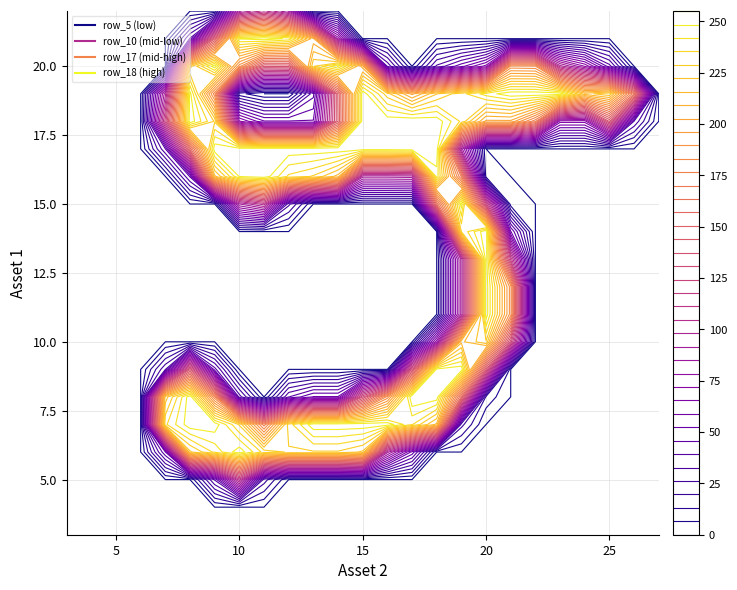

Reading right to left, transcribe all the data shown in this chart.

row_0: 0	0	0	0	0	0	0	0	0	0	0	0	0	0	0	0	0	0	0	0	0	0	0	0	0	0	0	0
row_1: 0	0	0	0	0	0	0	0	0	0	0	0	0	0	0	0	0	0	0	0	0	0	0	0	0	0	0	0
row_2: 0	0	0	0	0	0	0	0	0	0	0	0	0	0	0	0	0	0	0	0	0	0	0	0	0	0	0	0
row_3: 0	0	0	0	0	0	0	0	0	0	0	0	0	0	0	0	0	0	0	0	0	0	0	0	0	0	0	0
row_4: 0	0	0	0	0	0	0	0	0	0	0	0	0	0	0	0	0	0	0	0	0	0	0	0	0	0	0	0
row_5: 0	0	0	0	0	0	0	0	0	0	0	0	0	0	0	0	23	108	40	0	0	0	0	0	0	0	0	0
row_6: 0	0	0	0	0	0	0	0	0	0	50	94	221	228	228	228	233	253	237	221	45	0	0	0	0	0	0	0
row_7: 0	0	0	0	0	0	0	0	22	214	236	253	253	253	253	232	173	228	253	253	234	0	0	0	0	0	0	0
row_8: 0	0	0	0	0	0	0	11	156	253	255	186	130	53	53	39	0	36	179	253	219	0	0	0	0	0	0	0
row_9: 0	0	0	0	0	0	0	138	253	251	130	0	0	0	0	0	0	0	42	136	32	0	0	0	0	0	0	0
row_10: 0	0	0	0	0	0	128	228	214	76	0	0	0	0	0	0	0	0	0	0	0	0	0	0	0	0	0	0
row_11: 0	0	0	0	0	0	186	253	94	0	0	0	0	0	0	0	0	0	0	0	0	0	0	0	0	0	0	0
row_12: 0	0	0	0	0	0	186	253	94	0	0	0	0	0	0	0	0	0	0	0	0	0	0	0	0	0	0	0
row_13: 0	0	0	0	0	0	116	253	94	0	0	0	0	0	0	0	0	0	0	0	0	0	0	0	0	0	0	0
row_14: 0	0	0	0	0	0	53	254	229	0	0	0	0	0	0	0	0	0	0	0	0	0	0	0	0	0	0	0
row_15: 0	0	0	0	0	0	3	121	252	159	0	0	0	0	0	28	108	91	0	0	0	0	0	0	0	0	0	0
row_16: 0	0	0	0	0	0	0	4	169	246	95	94	94	213	228	234	253	249	214	40	0	0	0	0	0	0	0	0
row_17: 0	0	0	0	0	0	0	0	89	253	254	253	253	253	253	253	253	253	253	153	39	0	0	0	0	0	0	0
row_18: 0	32	138	68	68	172	201	201	234	253	255	253	253	144	53	53	53	73	228	253	121	0	0	0	0	0	0	0
row_19: 0	165	228	219	253	253	253	245	233	222	201	225	253	145	37	0	0	9	179	251	96	0	0	0	0	0	0	0
row_20: 0	0	42	78	101	184	185	68	50	34	0	38	206	249	228	139	138	186	253	220	0	0	0	0	0	0	0	0
row_21: 0	0	0	0	0	0	0	0	0	0	0	0	0	83	205	247	253	249	142	40	0	0	0	0	0	0	0	0
row_22: 0	0	0	0	0	0	0	0	0	0	0	0	0	0	0	84	107	90	0	0	0	0	0	0	0	0	0	0
row_23: 0	0	0	0	0	0	0	0	0	0	0	0	0	0	0	0	0	0	0	0	0	0	0	0	0	0	0	0
row_24: 0	0	0	0	0	0	0	0	0	0	0	0	0	0	0	0	0	0	0	0	0	0	0	0	0	0	0	0
row_25: 0	0	0	0	0	0	0	0	0	0	0	0	0	0	0	0	0	0	0	0	0	0	0	0	0	0	0	0
row_26: 0	0	0	0	0	0	0	0	0	0	0	0	0	0	0	0	0	0	0	0	0	0	0	0	0	0	0	0
row_27: 0	0	0	0	0	0	0	0	0	0	0	0	0	0	0	0	0	0	0	0	0	0	0	0	0	0	0	0